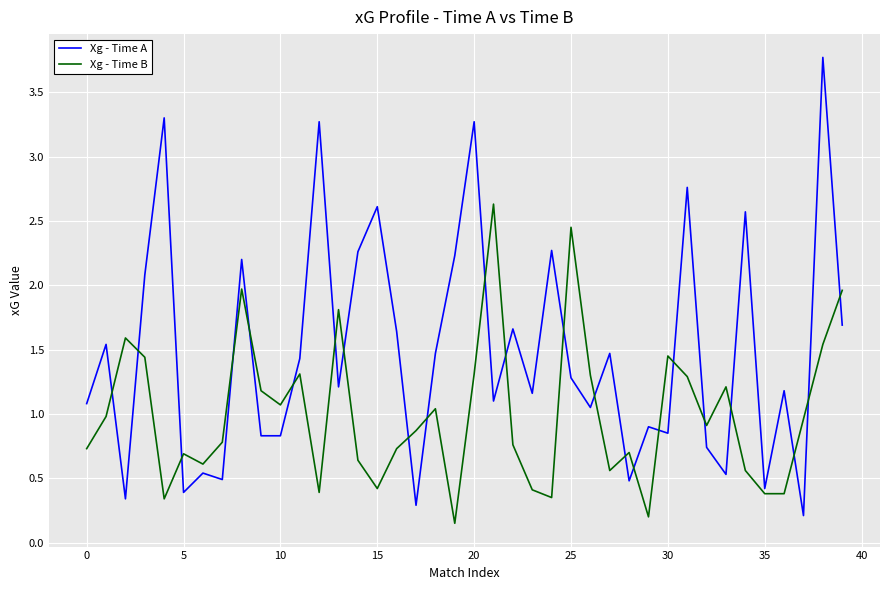

What is the greatest value displayed?

3.8